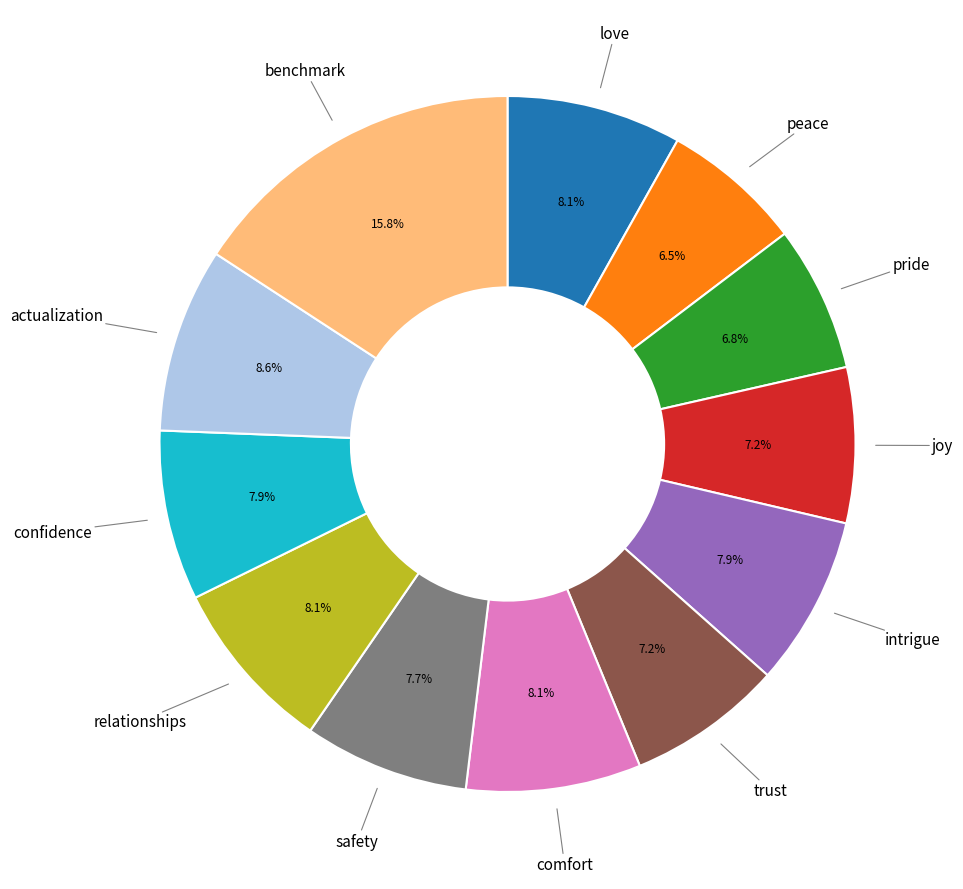

Is there any slice that represents more than half of the pie?

No